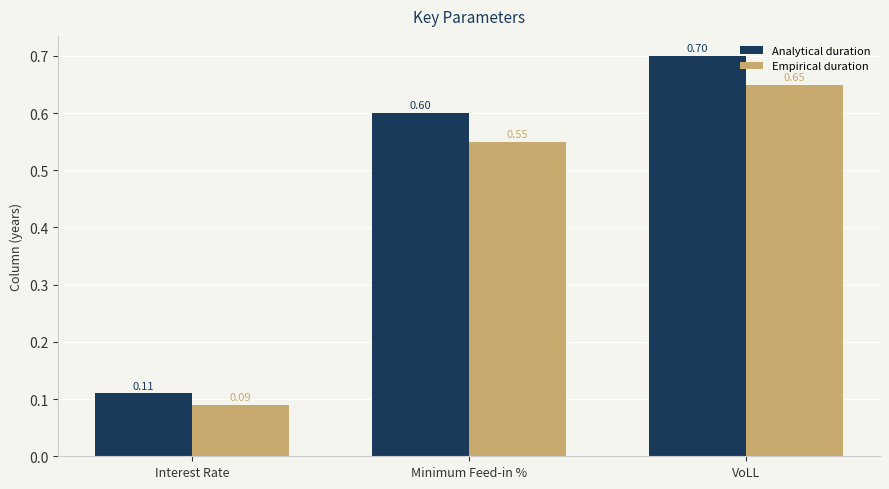

Rank the categories by Empirical duration value from highest to lowest.

VoLL, Minimum Feed-in %, Interest Rate